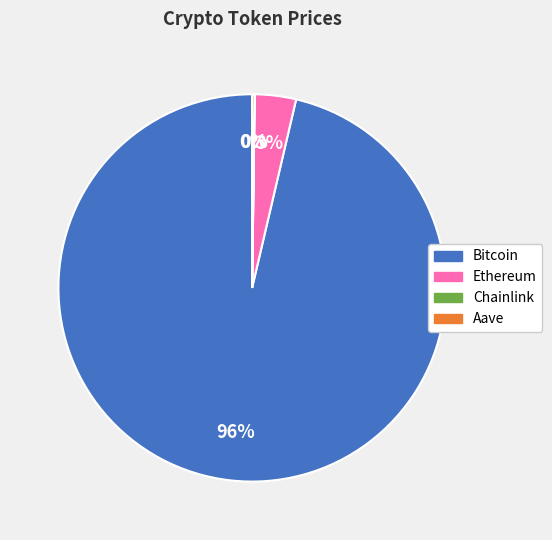

To the nearest percent, what is the average slice percentage?

25%